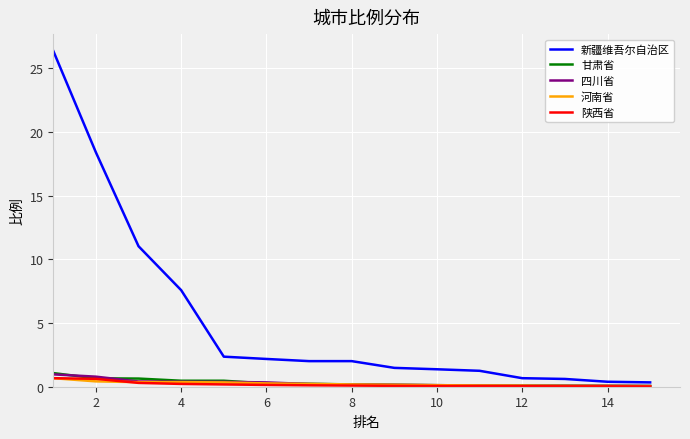

Which series has the largest range (max minus min)?

新疆维吾尔自治区